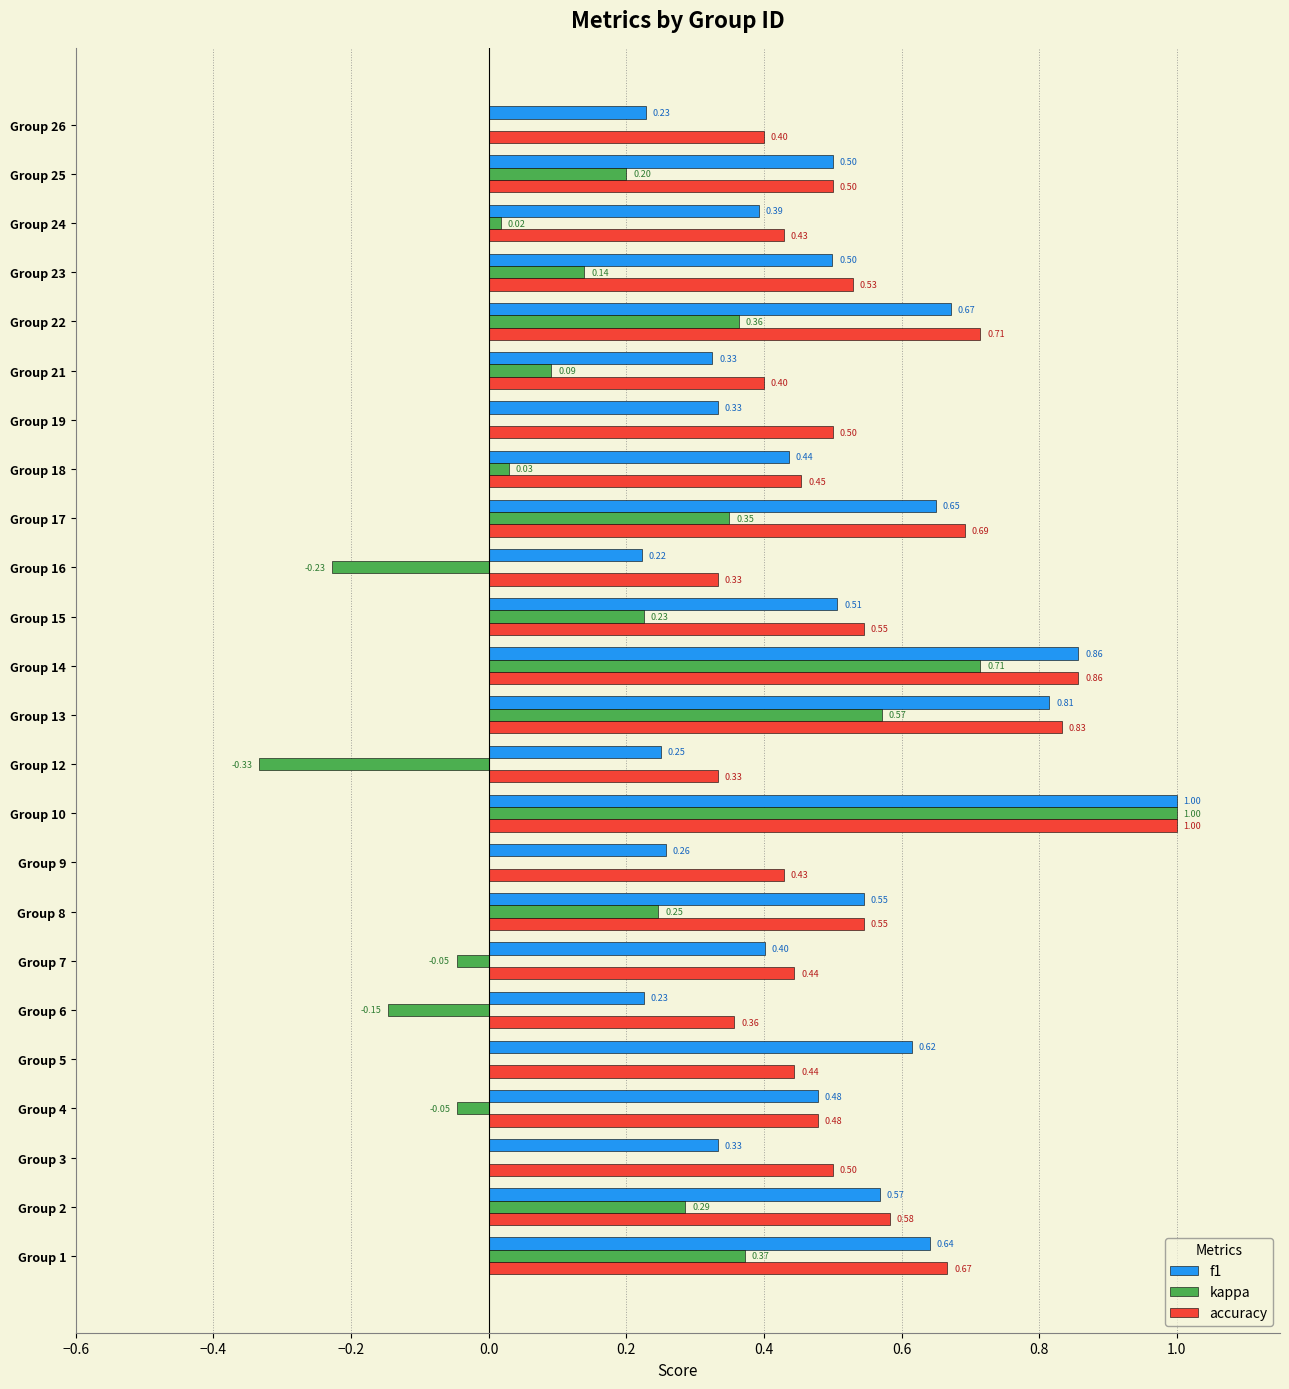

What is the sum of all accuracy values?

13.0